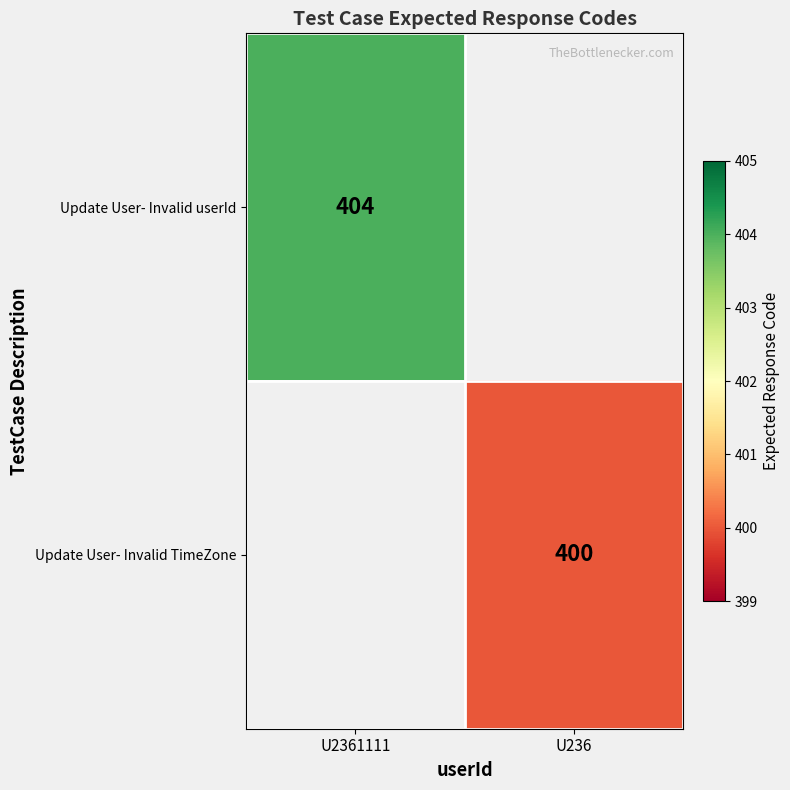

What is the minimum value shown in the chart?

400.0